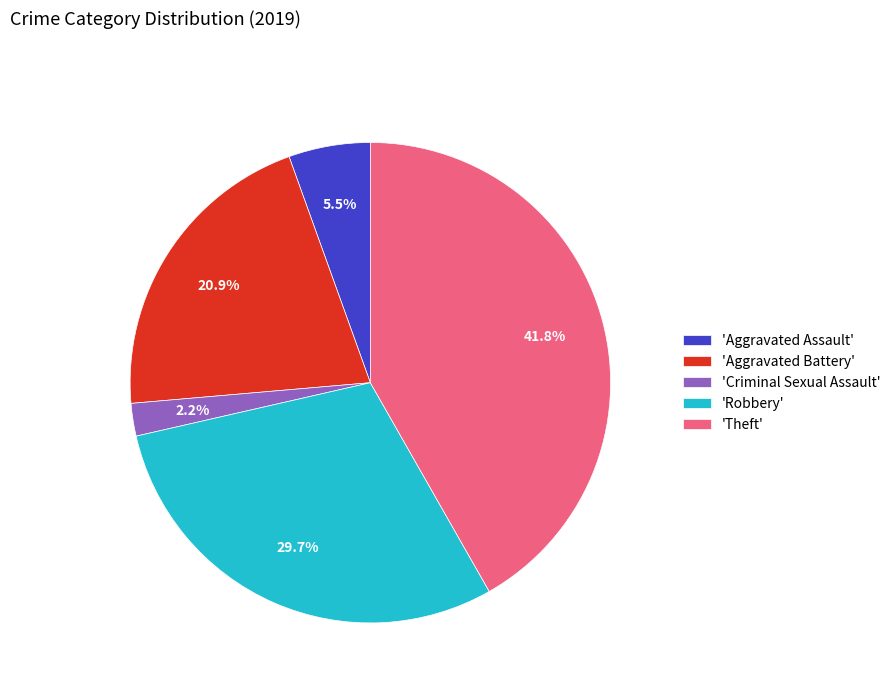

Does 'Criminal Sexual Assault' represent more than half of the total?

No